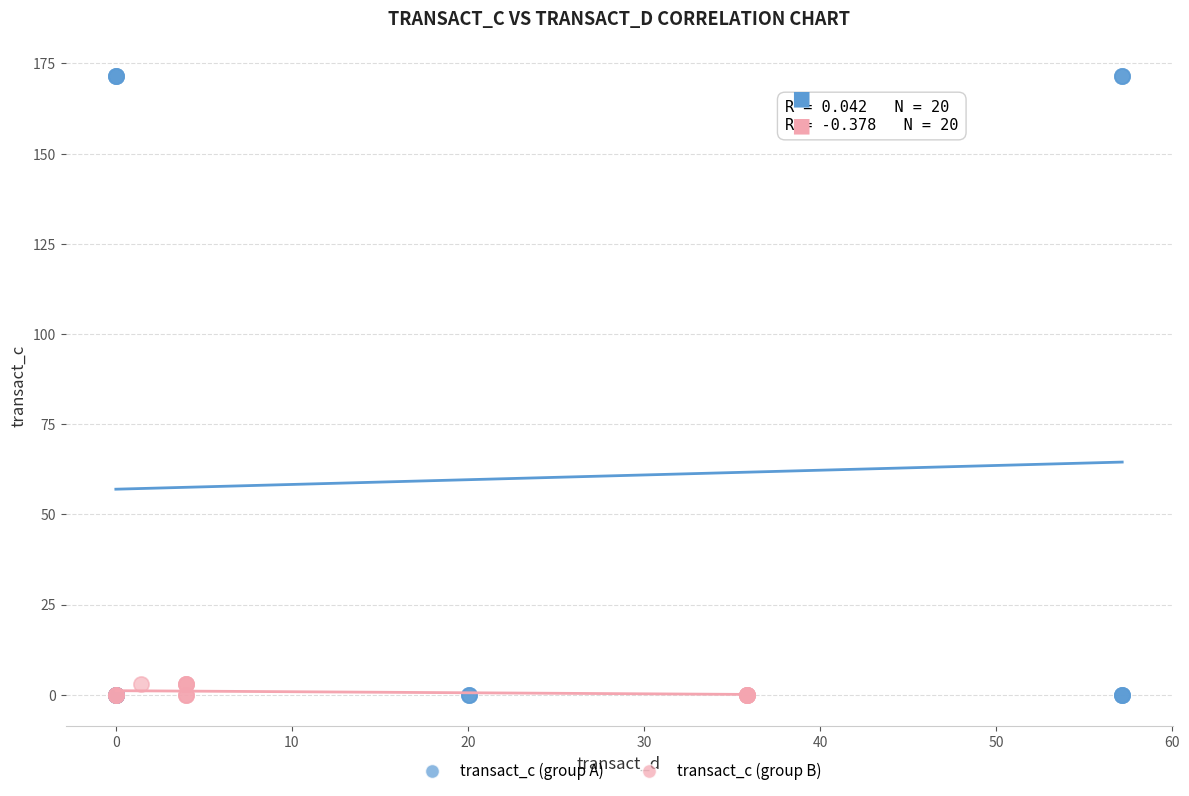

Which series has the largest Y range (max minus min)?

transact_c (group A)